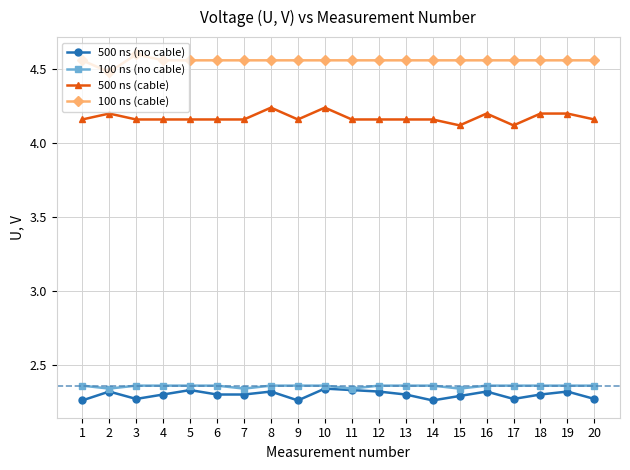

Is the value of 500 ns (cable) at 8 greater than the value of 100 ns (cable) at 4?

No